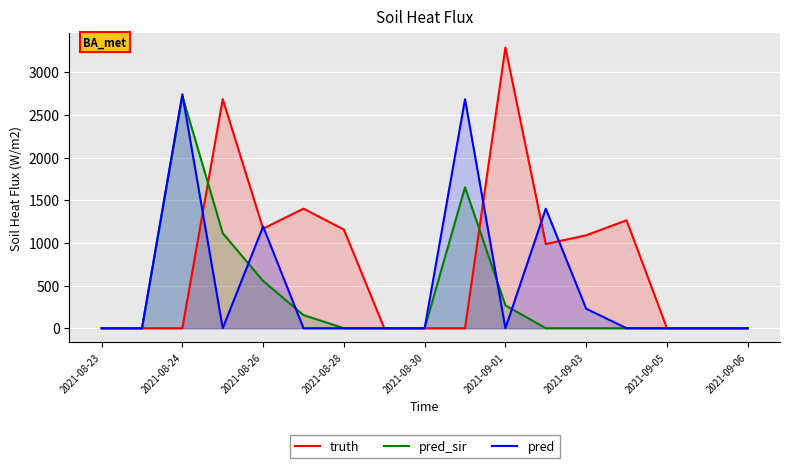

Which series has the largest total across all categories?

truth